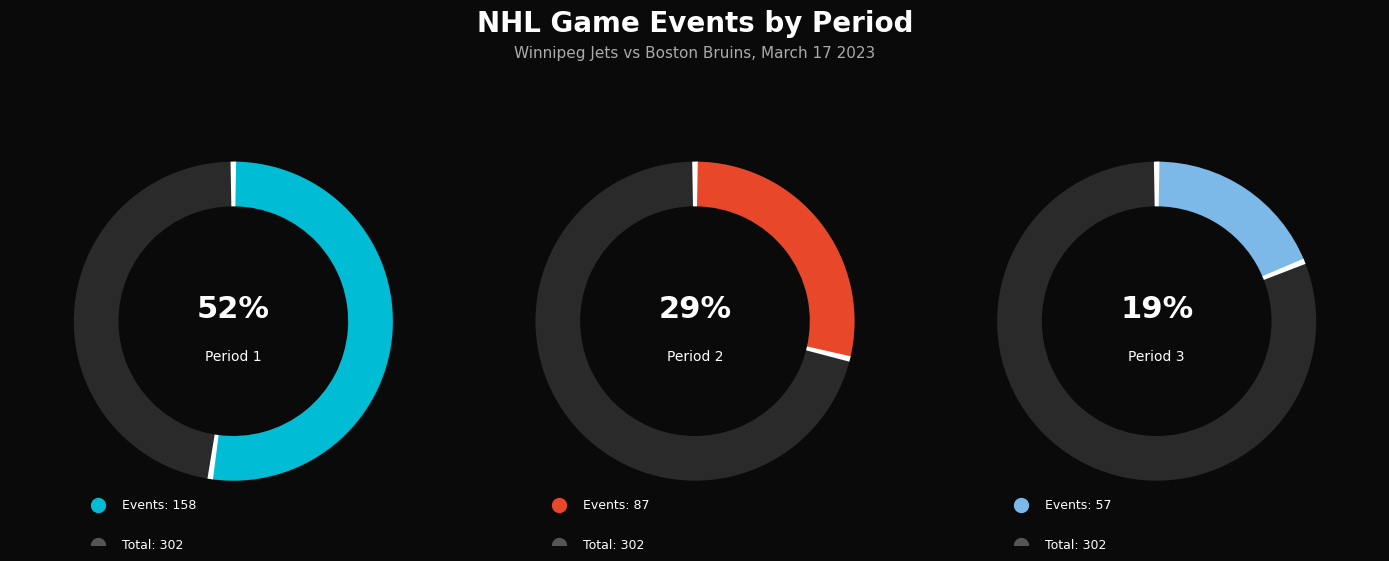

What is the largest slice in the pie chart?

Period 1